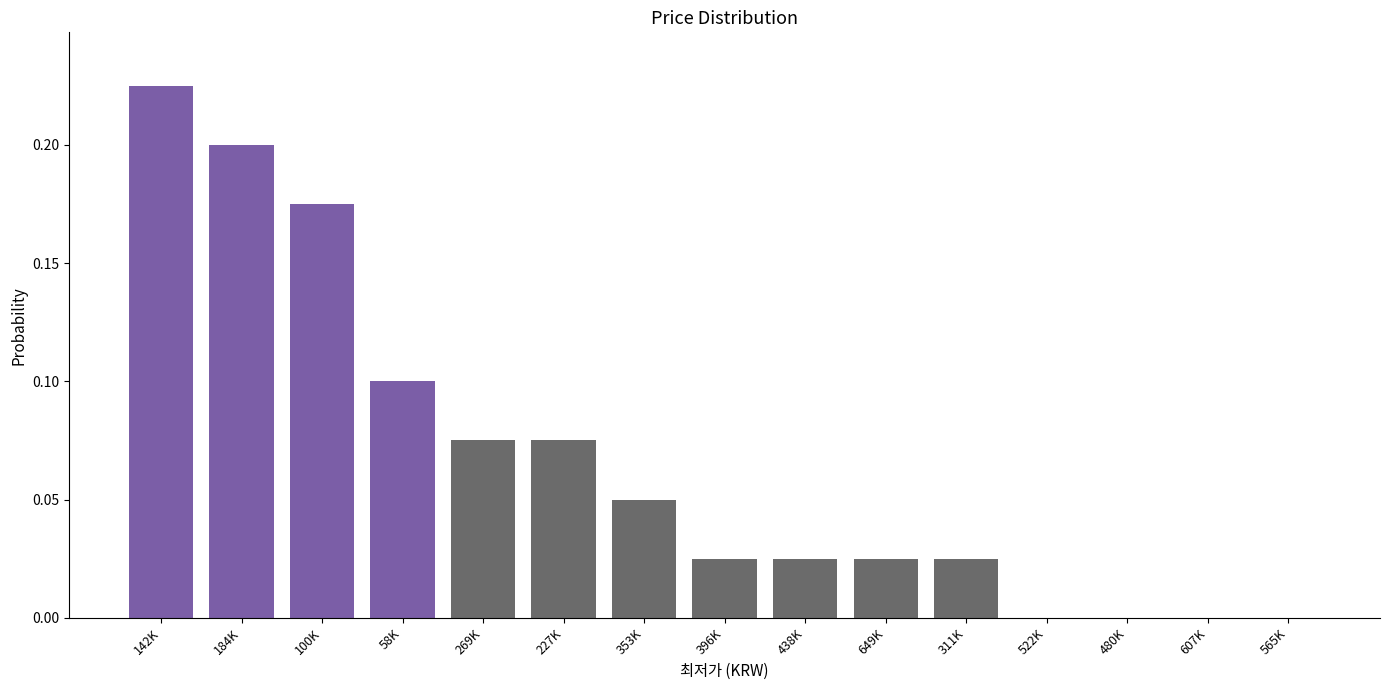

What is the sum of all values?

1.0